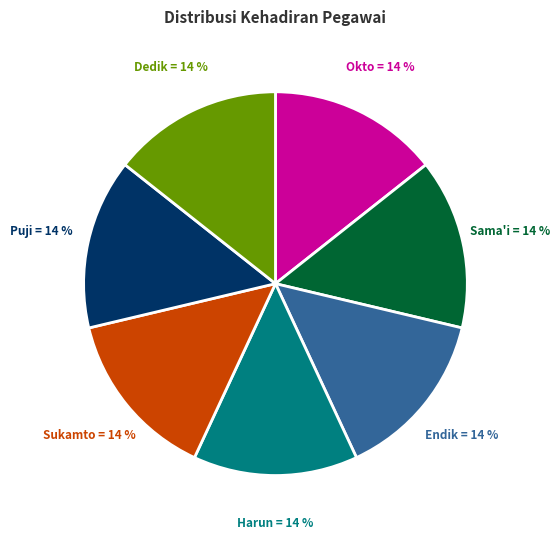

Is there a majority slice in this chart?

No